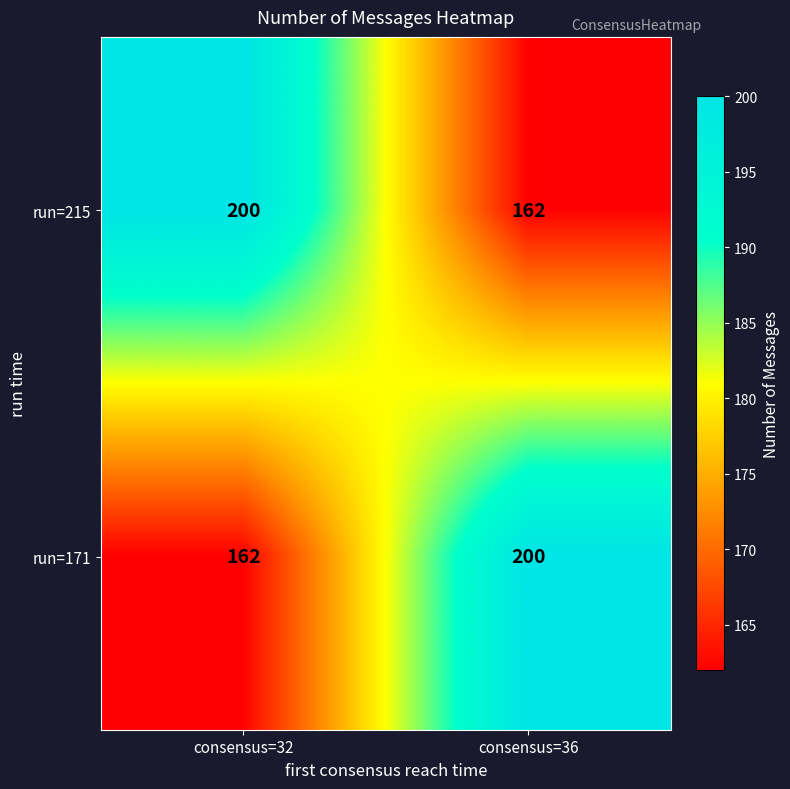

Which category has the highest value in the run=171 series?

consensus=36